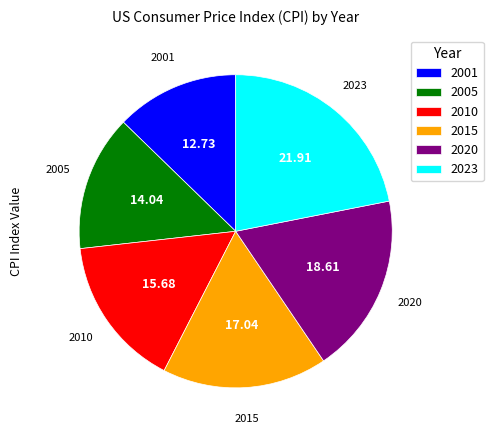

Combined, do 2010 and 2005 account for over 50%?

No